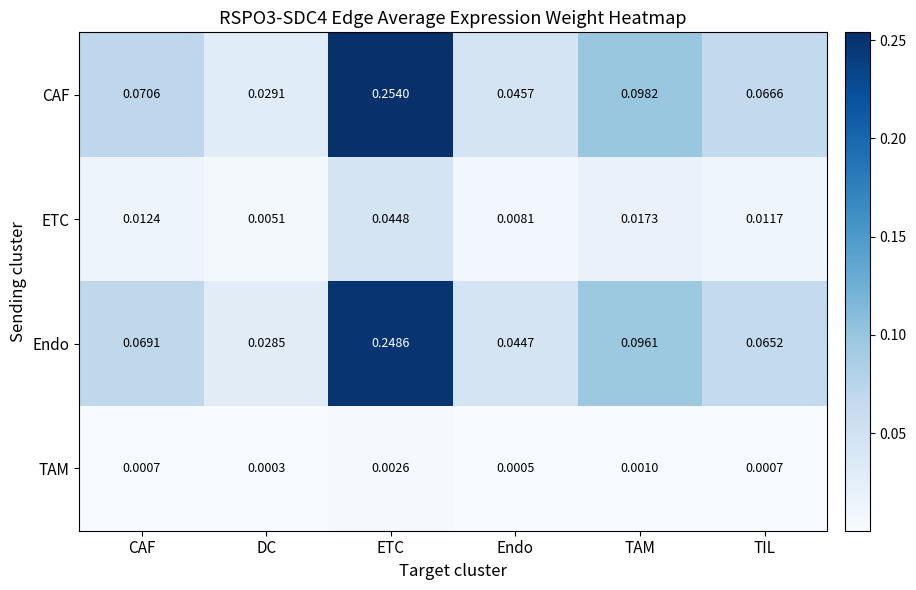

Where is CAF nearest to the value 0?

DC